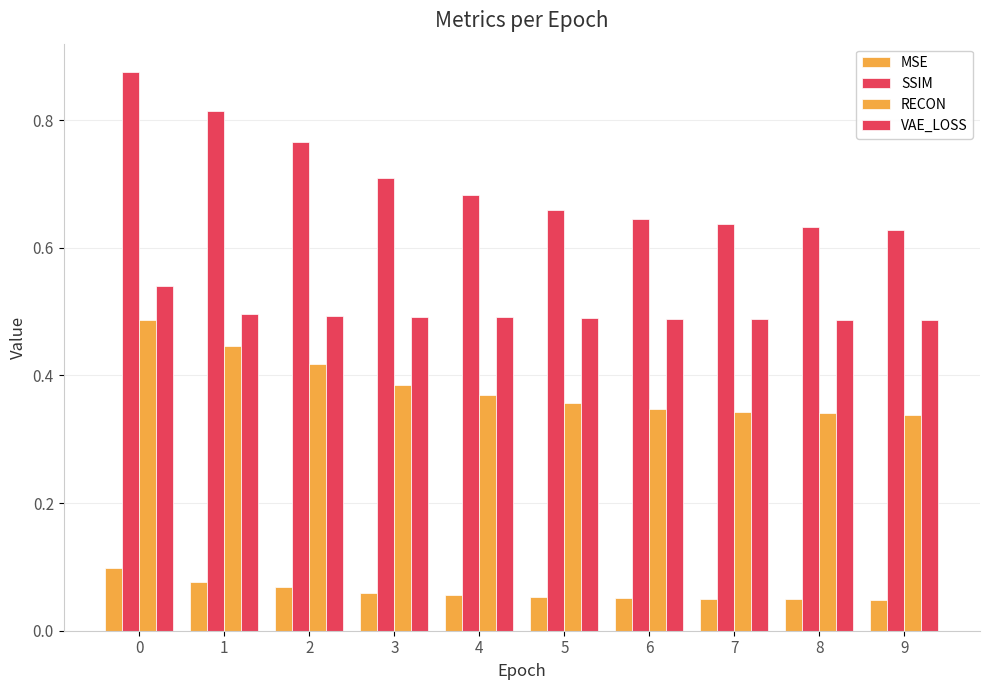

What is the sum of all MSE values?

0.6